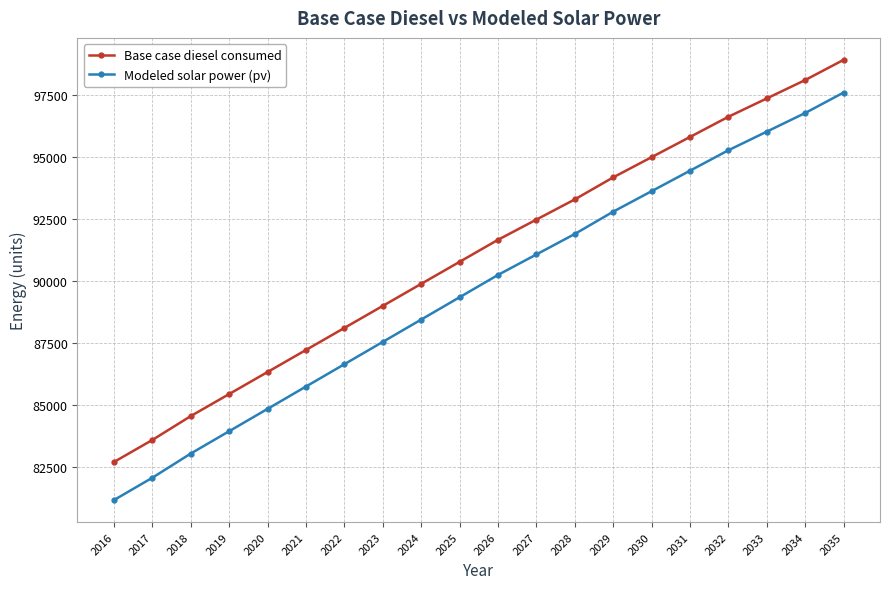

The Base case diesel consumed series shows 88123.9 at 2022. True or false?

True